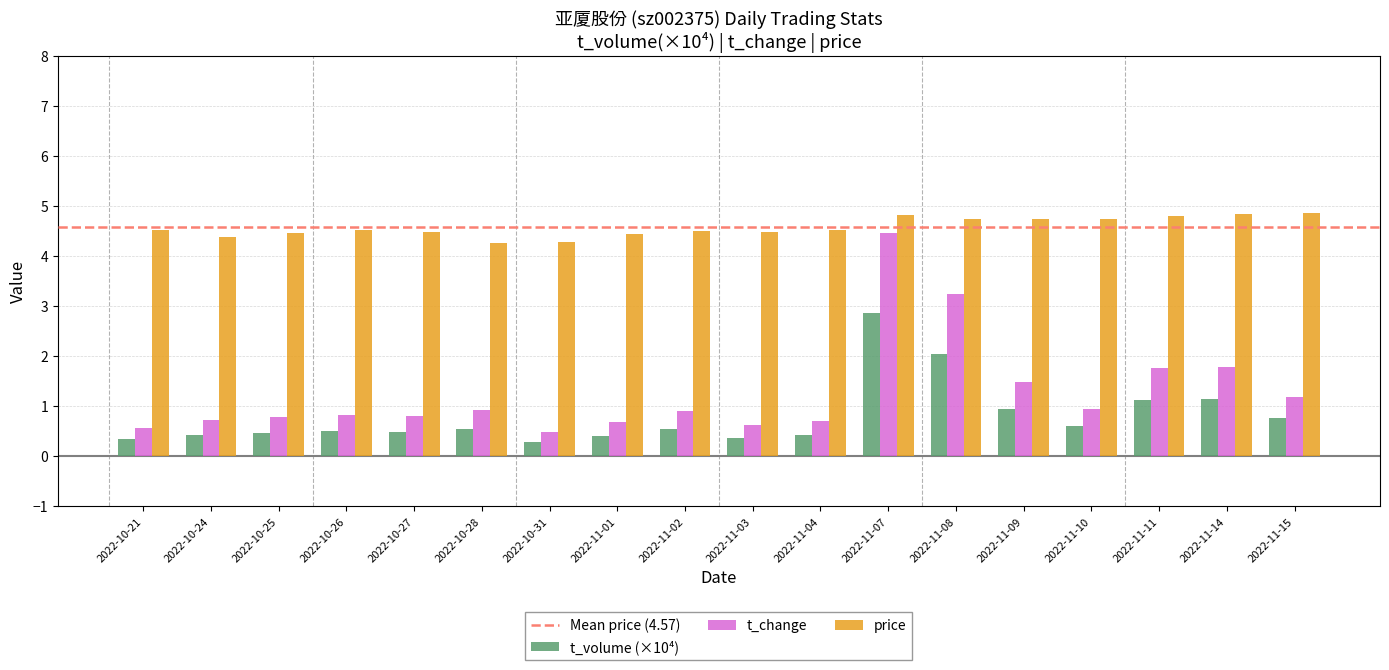

What is the maximum value for t_change?

4.5